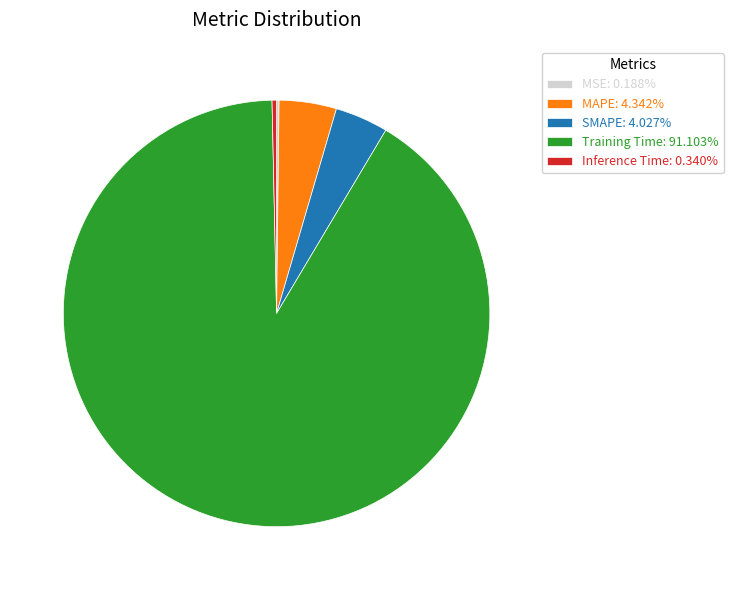

Is there a majority slice in this chart?

Yes